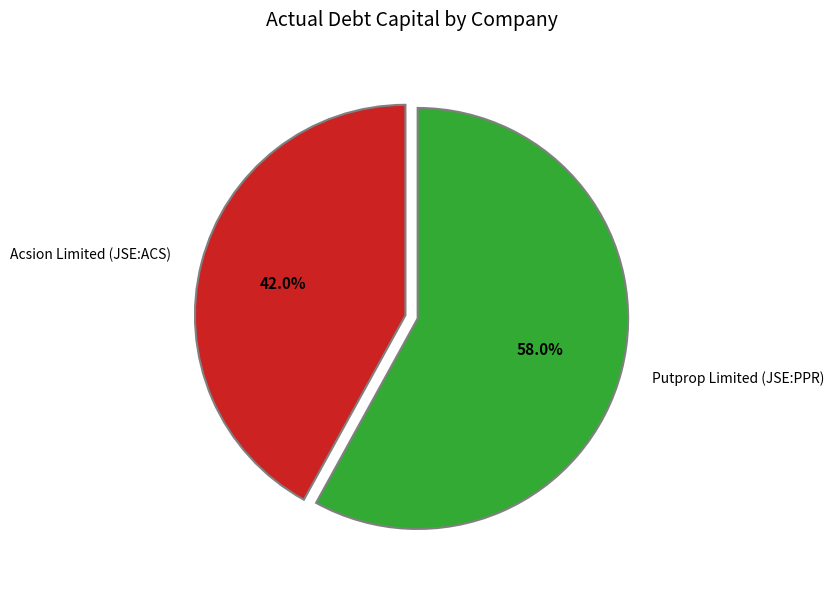

To the nearest percent, what is the difference between the Acsion Limited (JSE:ACS) and Putprop Limited (JSE:PPR) slice percentages?

16%